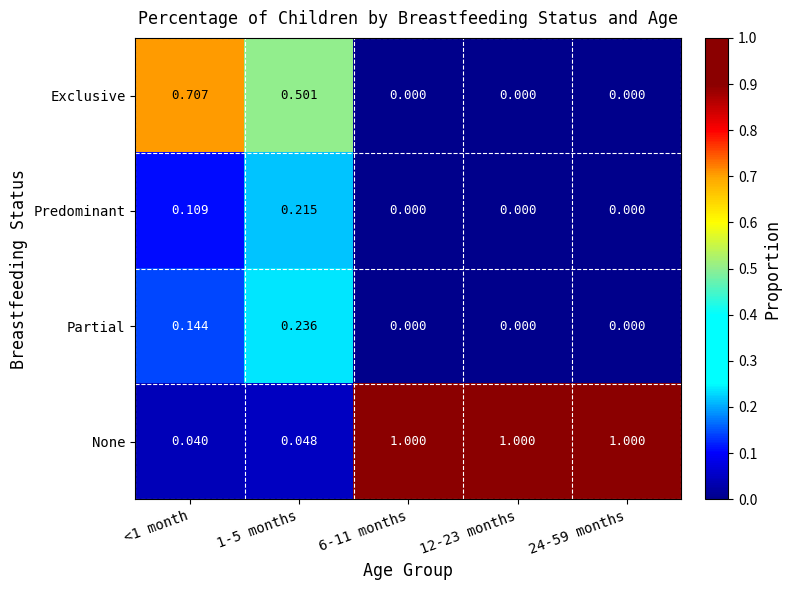

List the series in order of their peak value, lowest first.

Predominant, Partial, Exclusive, None